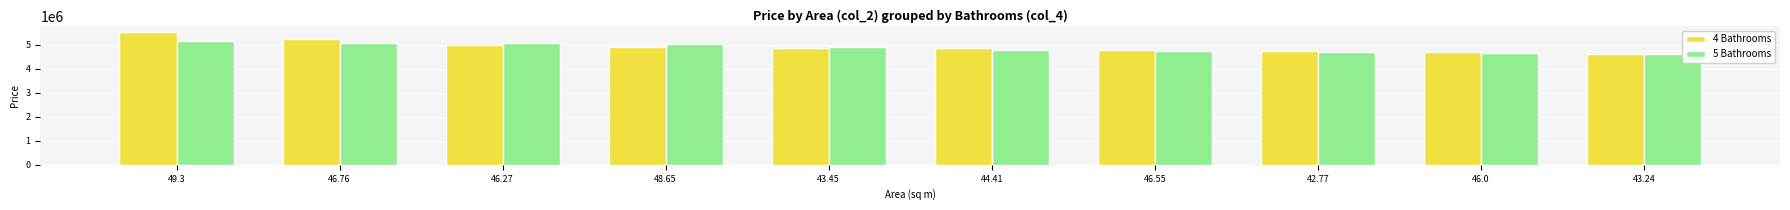

Are the bars horizontal?

No